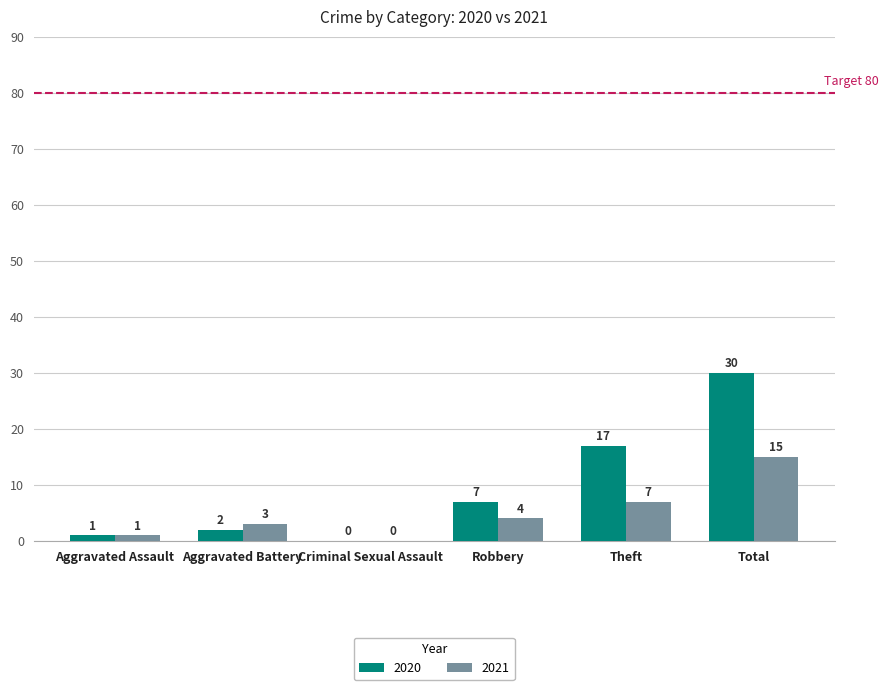

What value does the 2020 series have at Total, to the nearest 5?

30